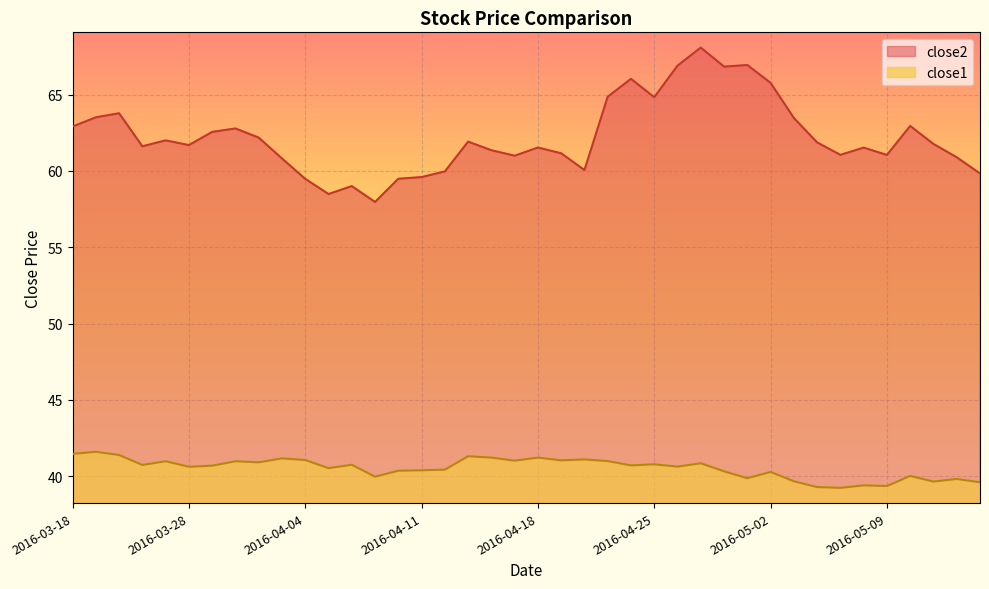

The value of close2 at 2016-05-06 is 14.7. True or false?

False